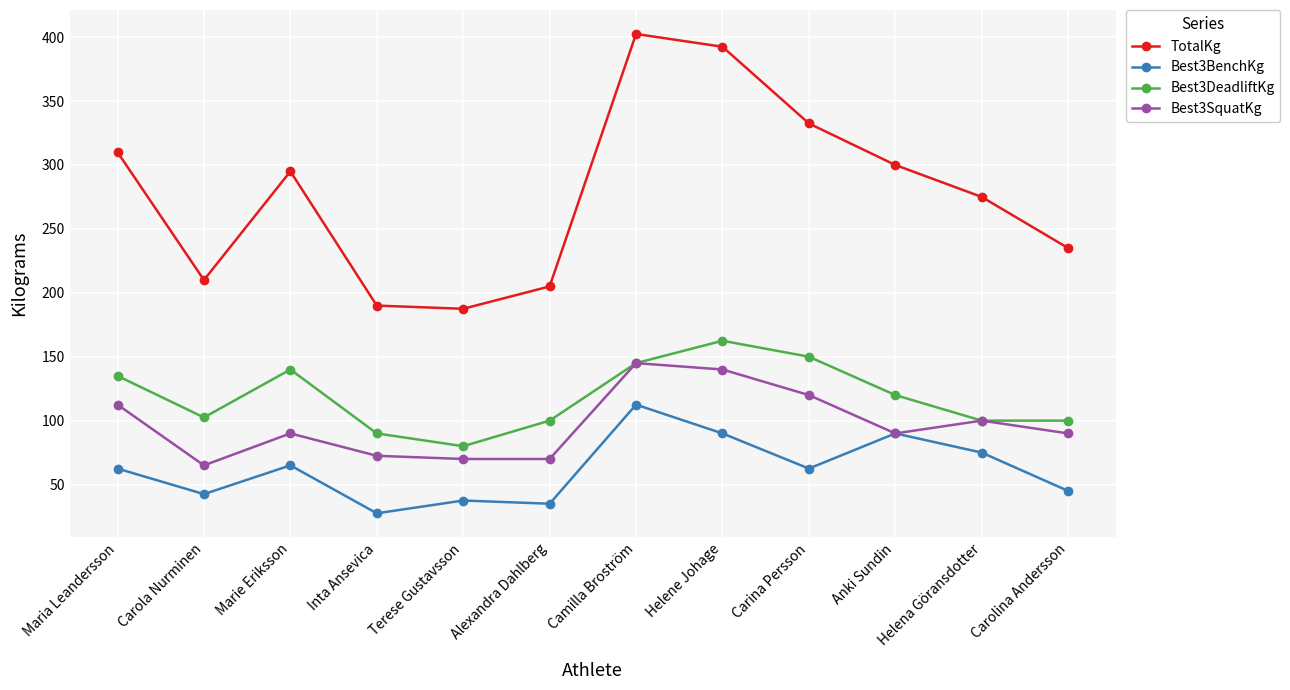

Which series has the widest spread of values?

TotalKg